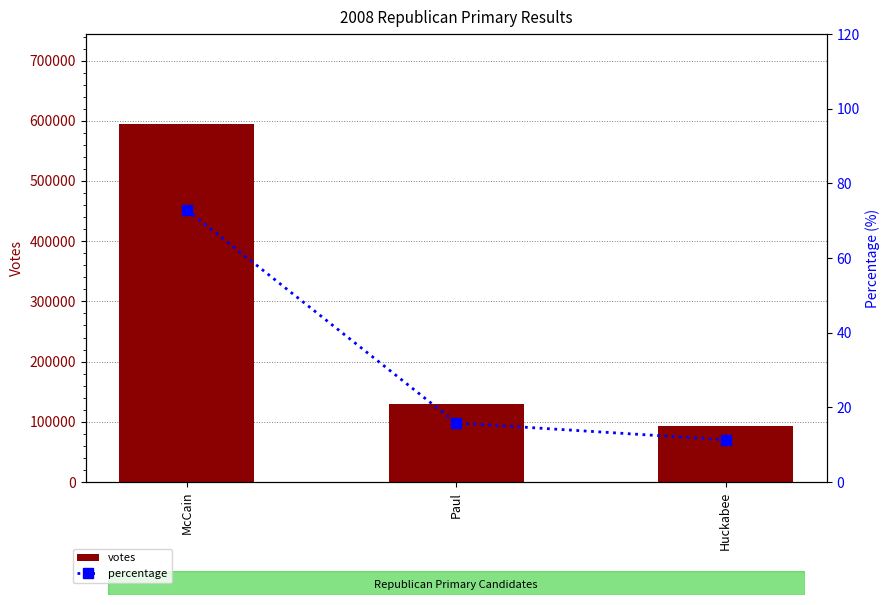

Reading left to right, what are all the values shown in this chart?

votes: McCain=595175.0	Paul=129323.0	Huckabee=92430.0
percentage: McCain=72.9	Paul=15.8	Huckabee=11.3